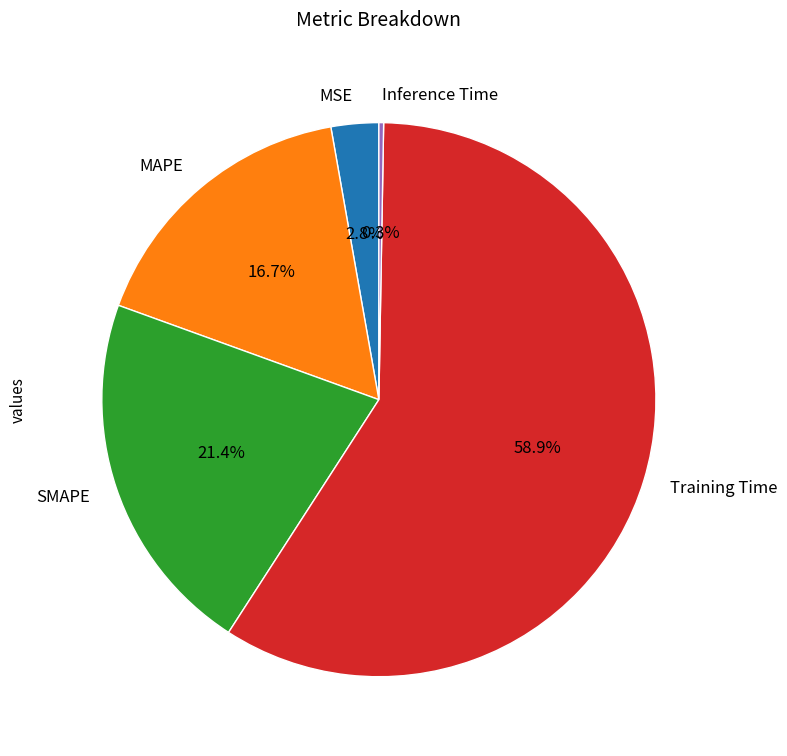

To the nearest percent, what is the combined percentage of Training Time and MSE?

62%